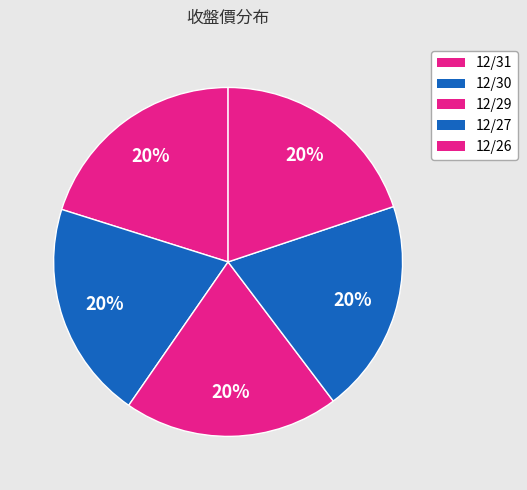

To the nearest percent, what is the average slice percentage?

20%